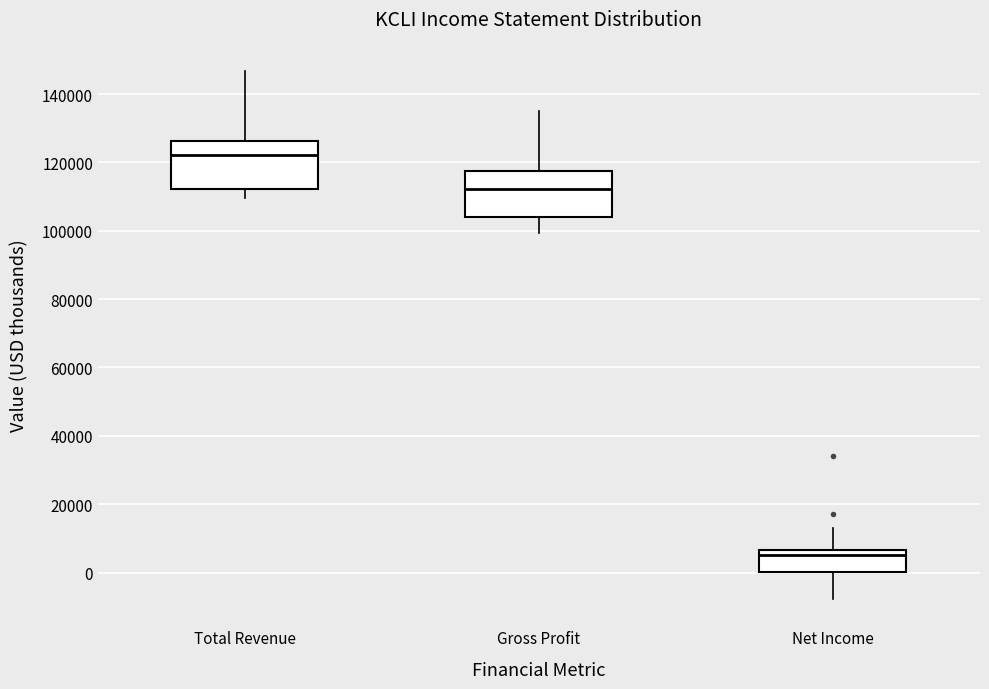

Reading left to right, read every box against the y-axis: the position of its median line, the range the box covers, and the ends of its whiskers. The values are not printed on the chart, so give them approximately, as read against the axis.

Total Revenue: median 122000, box 112000 to 126000, whiskers 110000 to 146000
Gross Profit: median 112000, box 104000 to 118000, whiskers 100000 to 136000
Net Income: median 6000 (just below the box's upper edge), box 0 to 6000, whiskers -8000 to 14000